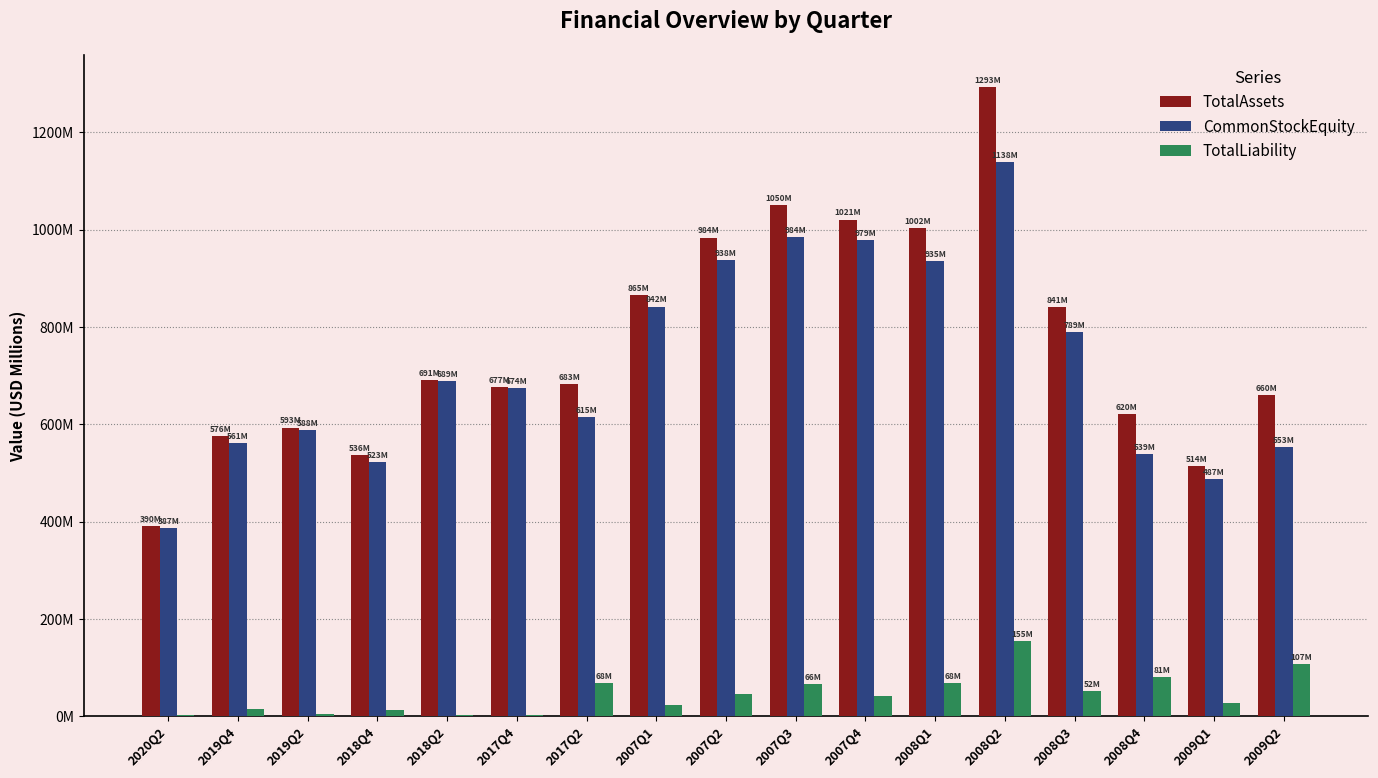

At which label does TotalAssets reach its minimum?

2020Q2